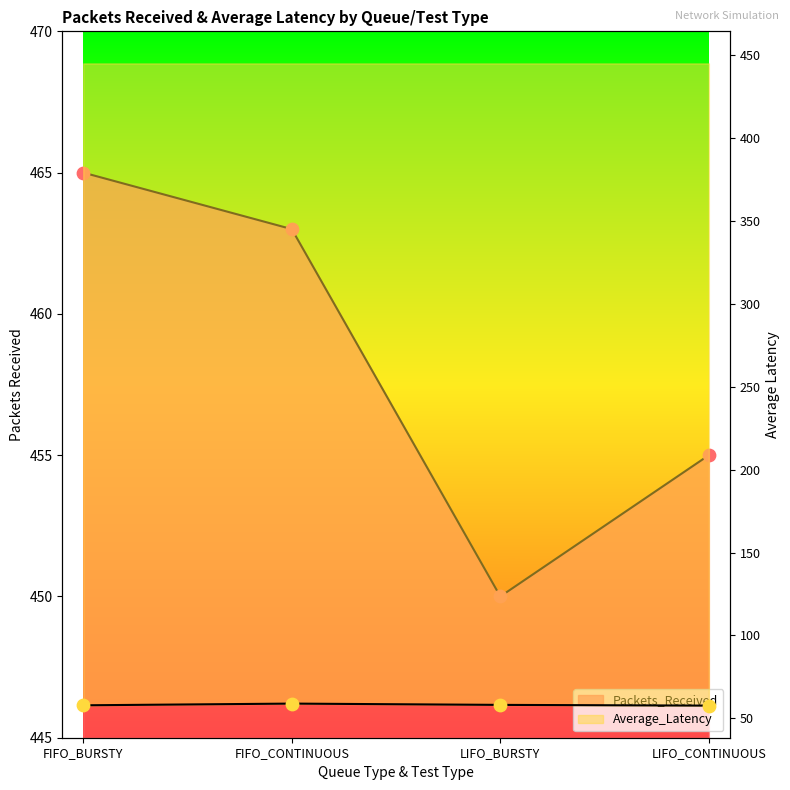

Which series has the largest total across all categories?

Packets_Received